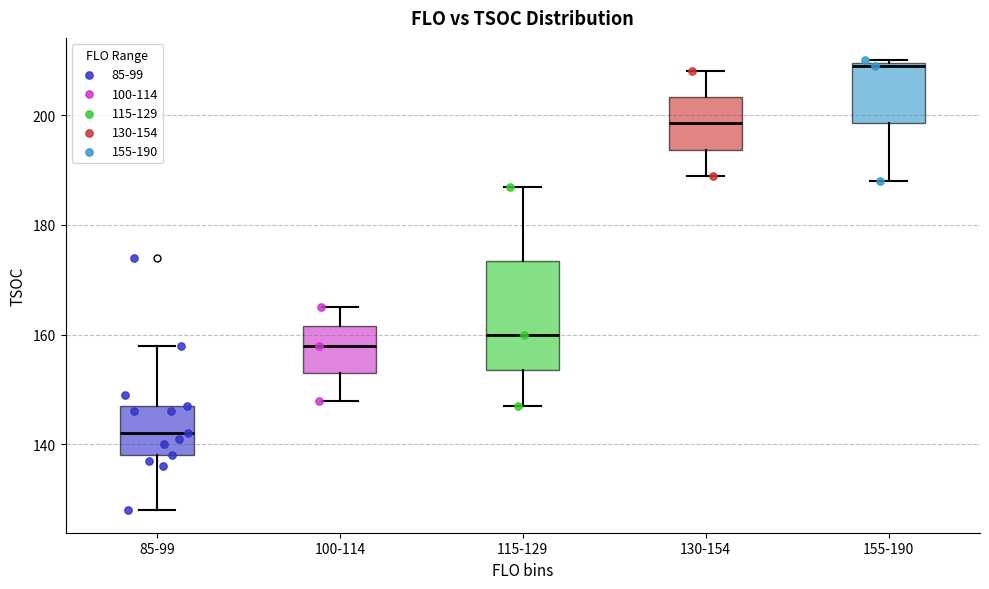

Reading left to right, transcribe this box plot: for each box, give where its median line is, the range the box spans, and where its two whiskers end, as read against the y-axis. The values are not printed on the chart, so give them approximately, as read against the axis.

85-99: median 142, box 138 to 148, whiskers 128 to 158
100-114: median 158, box 154 to 162, whiskers 148 to 166
115-129: median 160, box 154 to 174, whiskers 148 to 188
130-154: median 198, box 194 to 204, whiskers 190 to 208
155-190: median 210, box 198 to 210, whiskers 188 to 210